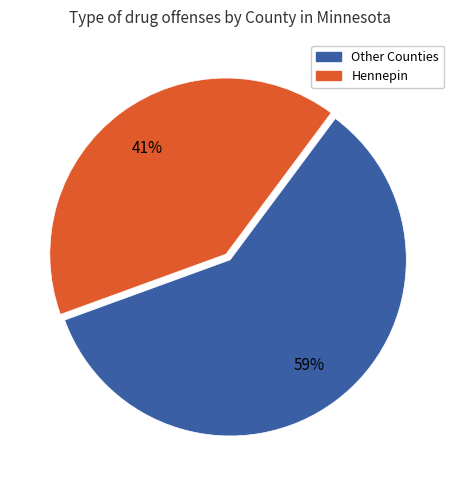

To the nearest percent, what is the average slice percentage?

50%